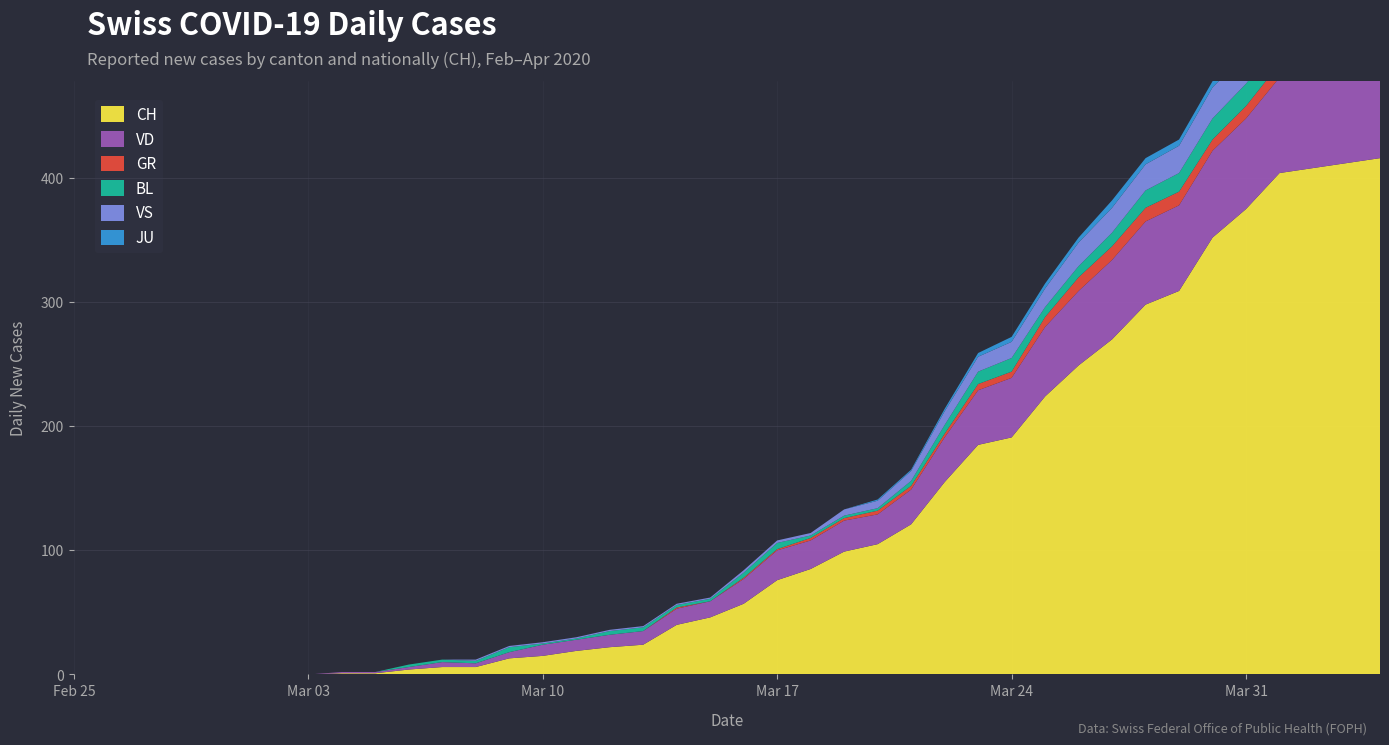

Reading left to right, list all the values displayed in this chart.

CH: 0	0	0	0	0	0	0	0	1	1	4	6	6	13	15	19	22	24	40	46	57	76	85	99	105	121	155	185	191	224	249	270	298	309	352	375	404	408	412	416
VD: 0	0	0	0	0	0	0	0	1	1	2	4	3	5	9	9	10	11	13	13	20	24	23	25	24	28	36	44	48	56	60	64	67	69	70	73	77	76	73	77
GR: 0	0	0	0	0	0	0	0	0	0	0	0	0	0	0	0	0	0	1	0	1	1	2	2	3	3	3	5	5	8	11	11	11	11	9	10	11	11	10	10
BL: 0	0	0	0	0	0	0	0	0	0	2	2	2	4	1	1	3	3	2	2	4	5	2	2	2	4	7	10	11	8	9	11	14	15	17	18	17	18	18	19
VS: 0	0	0	0	0	0	0	0	0	0	0	0	1	1	1	1	1	1	1	1	2	2	2	5	6	8	11	12	13	15	19	20	21	22	25	24	26	28	26	28
JU: 0	0	0	0	0	0	0	0	0	0	0	0	0	0	0	0	0	0	0	0	0	0	0	0	1	1	2	3	4	4	4	6	5	5	5	5	5	3	3	3